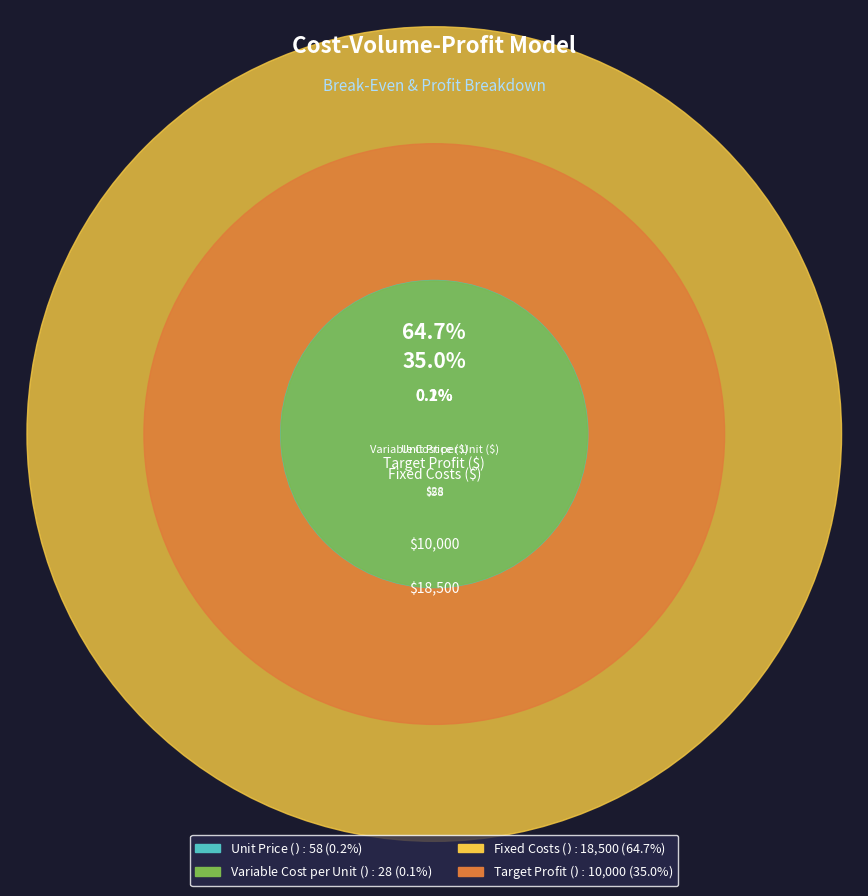

Approximately how many times larger is the value at Unit Price ($) compared to Variable Cost per Unit ($)?

2.1